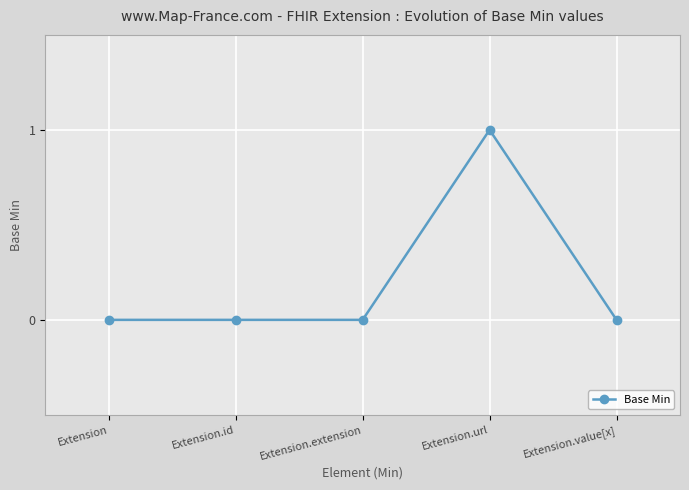

Count the number of data series in this chart.

1